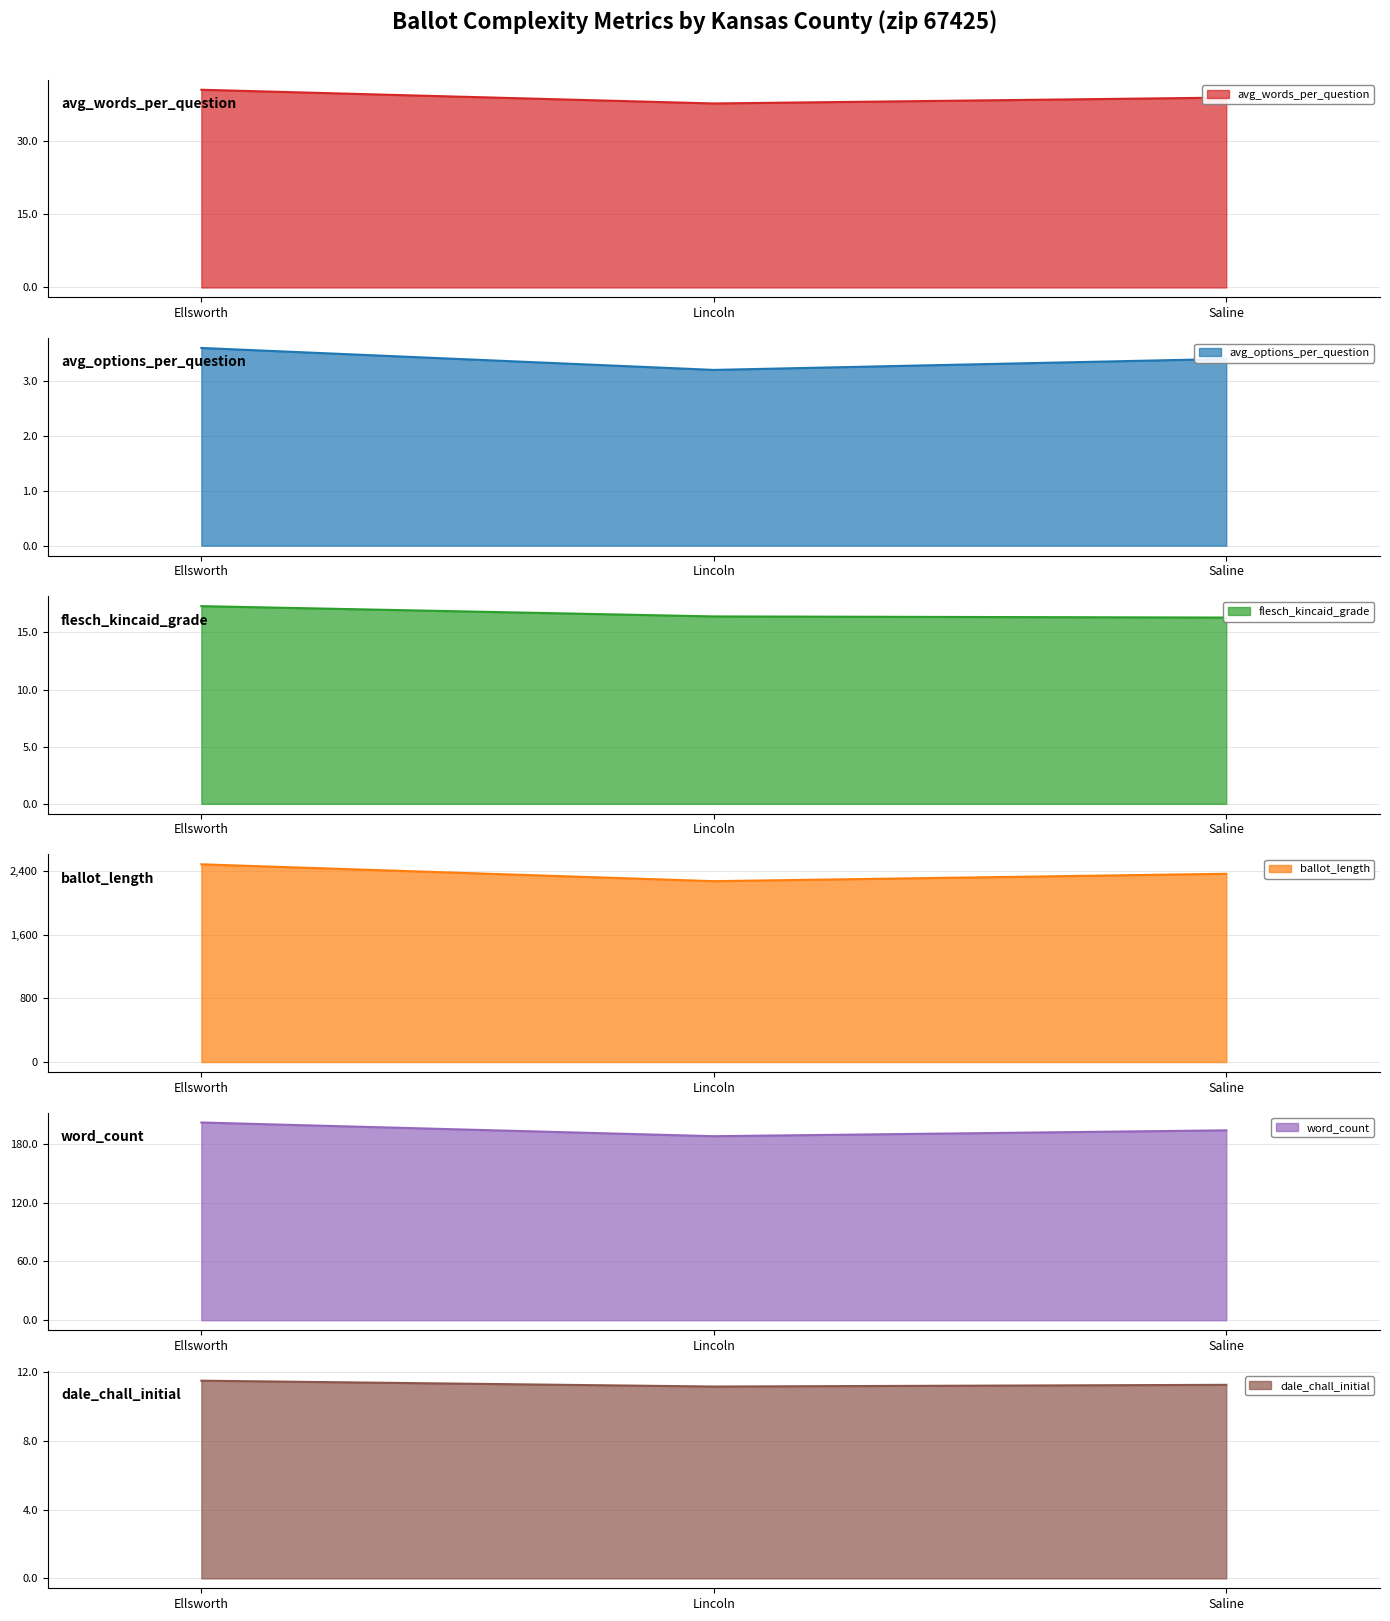

The value of ballot_length at Saline is 2368.0. True or false?

True